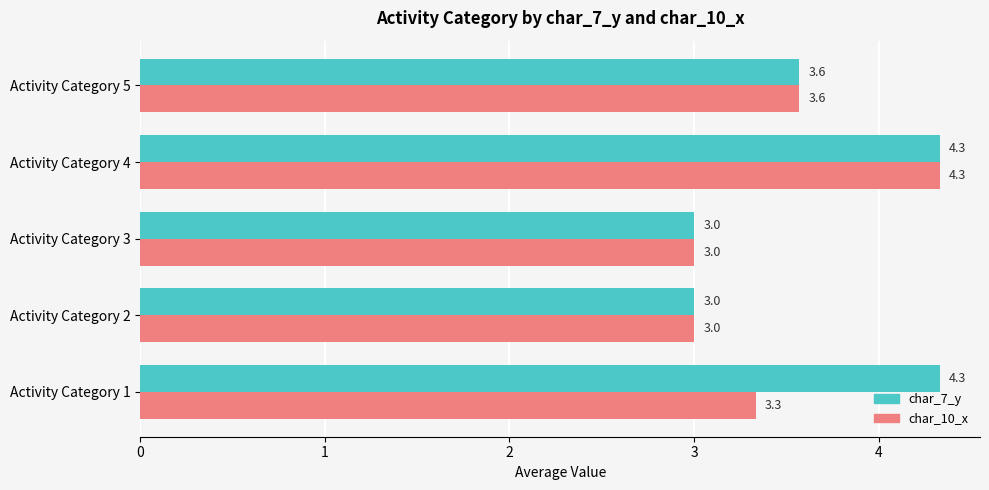

Rank the series by their average value, from highest to lowest.

char_7_y, char_10_x